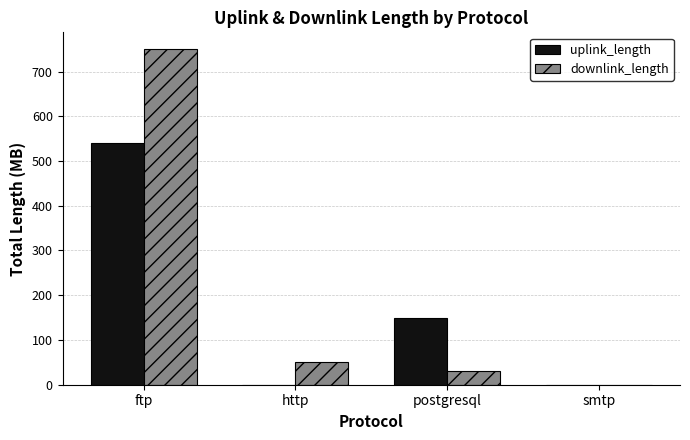

At which category is the sum across all series the highest?

ftp